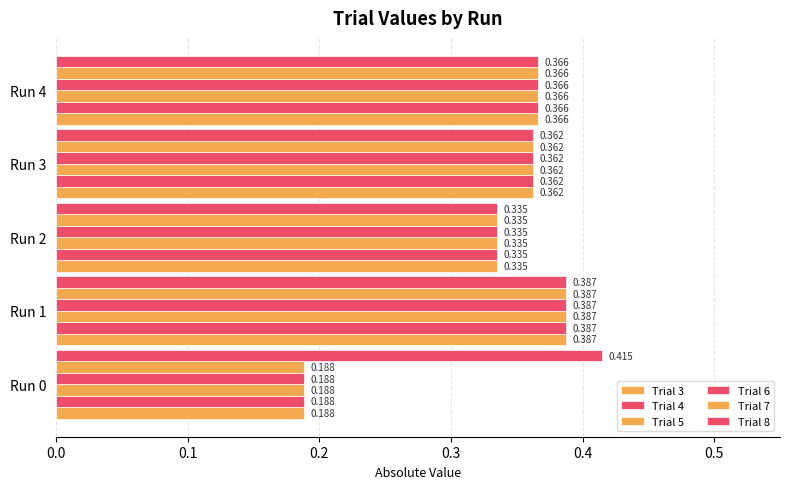

Count the number of categories in the chart.

5